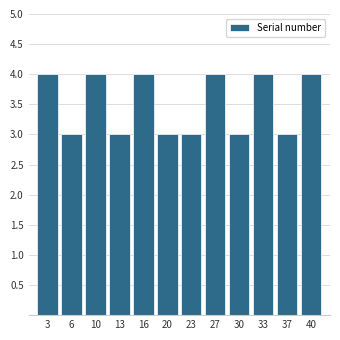

Reading left to right, extract all data points from this chart.

4	3	4	3	4	3	3	4	3	4	3	4